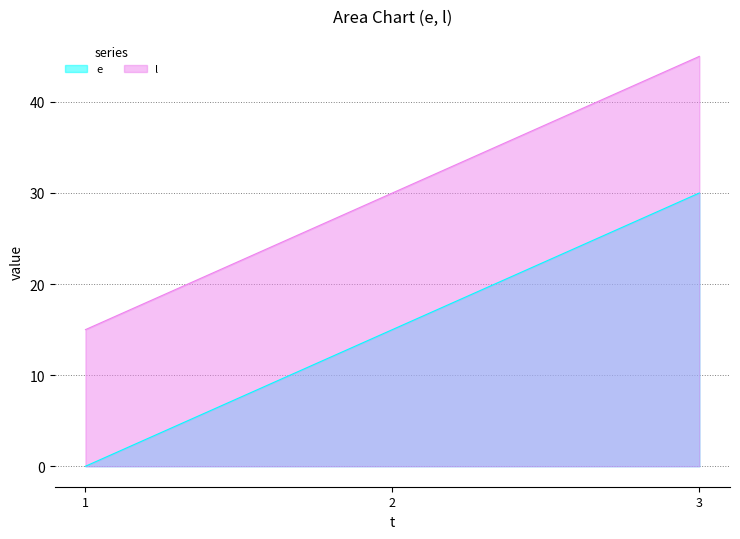

What is the value of the l point at the 2nd from the left?

30